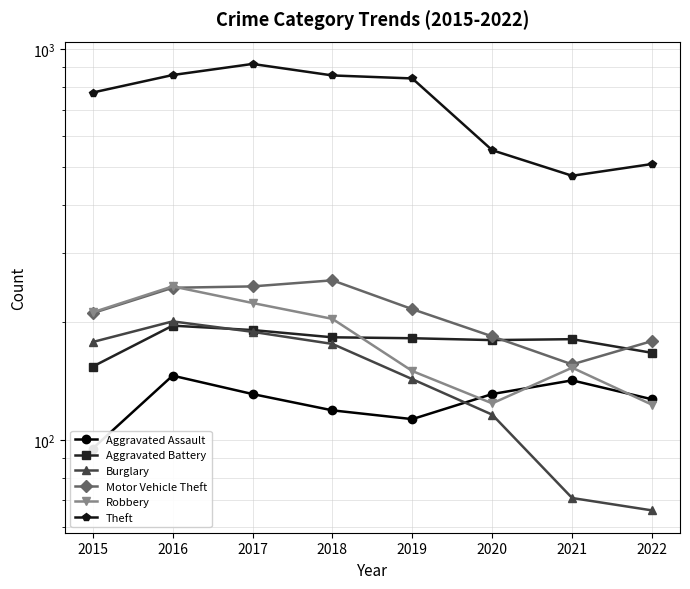

What is the average value of the Theft series?

722